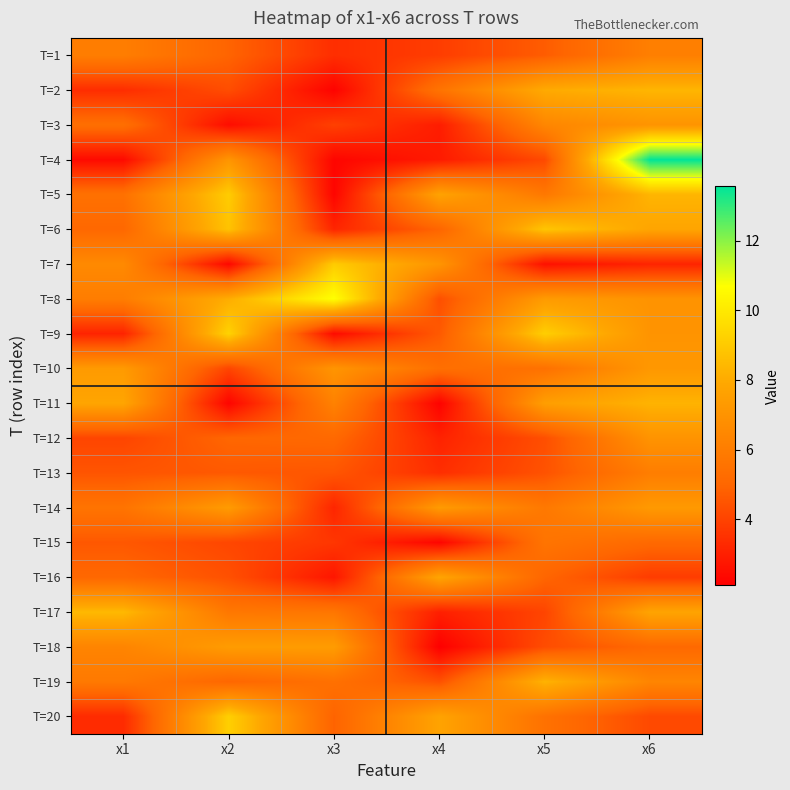

How many distinct data groups are displayed?

20